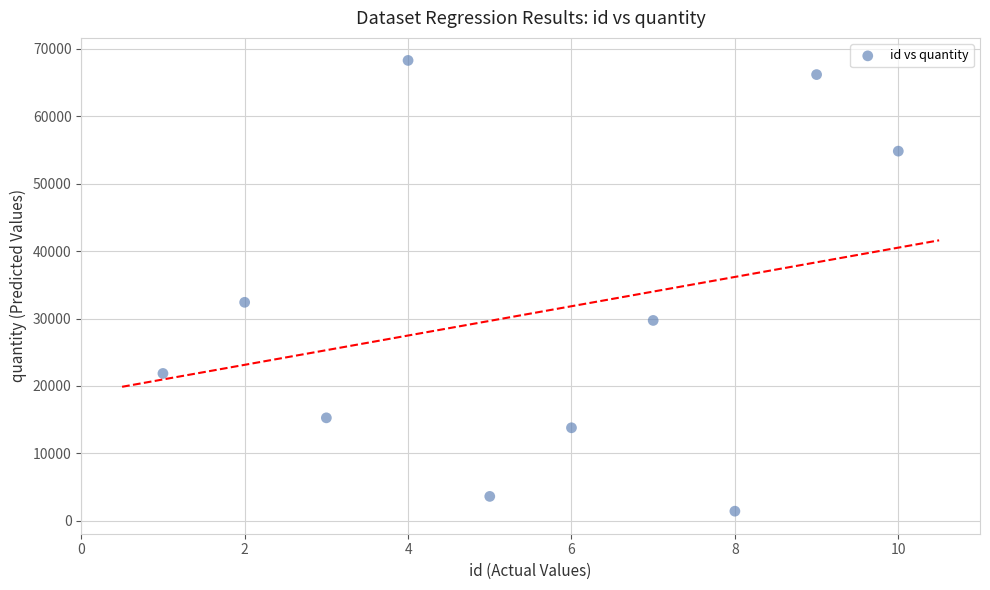

What is the average Y value?

30744